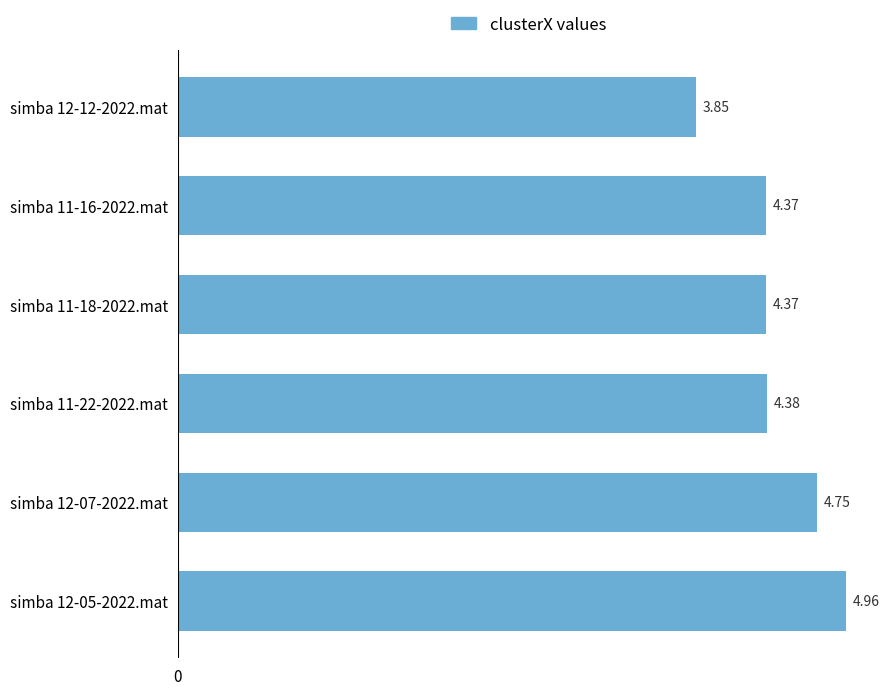

What is the difference between the values at simba 12-12-2022.mat and simba 12-07-2022.mat?

0.9